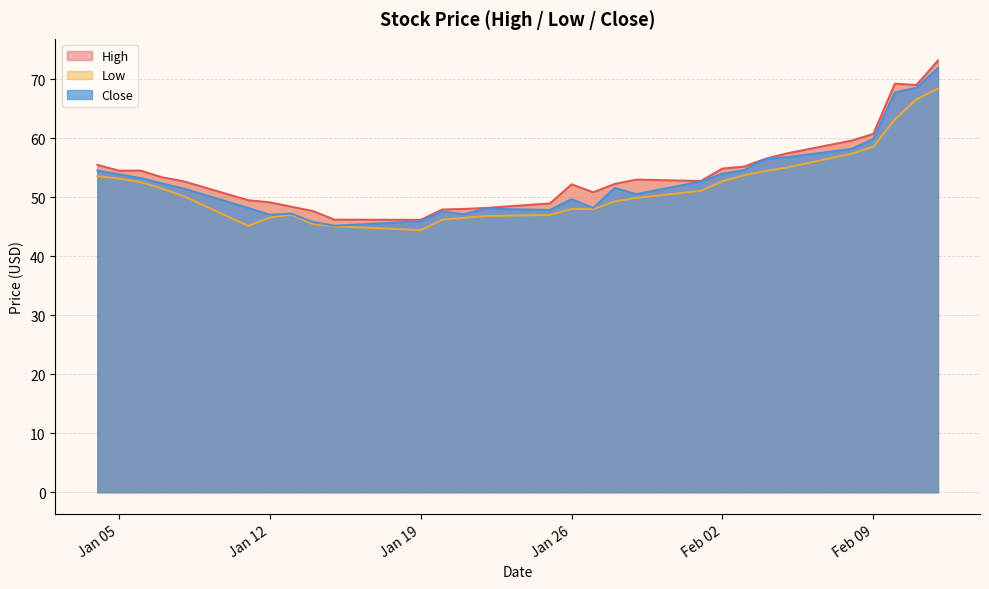

True or false: High and Low cross at least once.

False